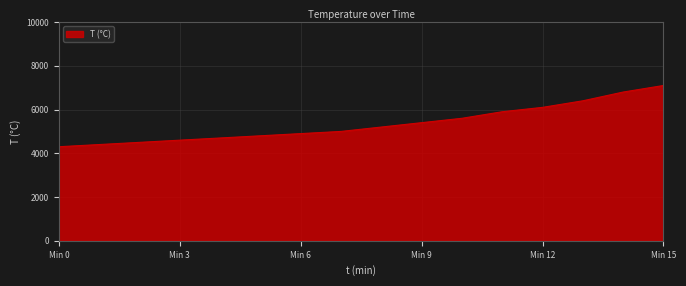

What is the difference between the maximum and minimum values?

2800